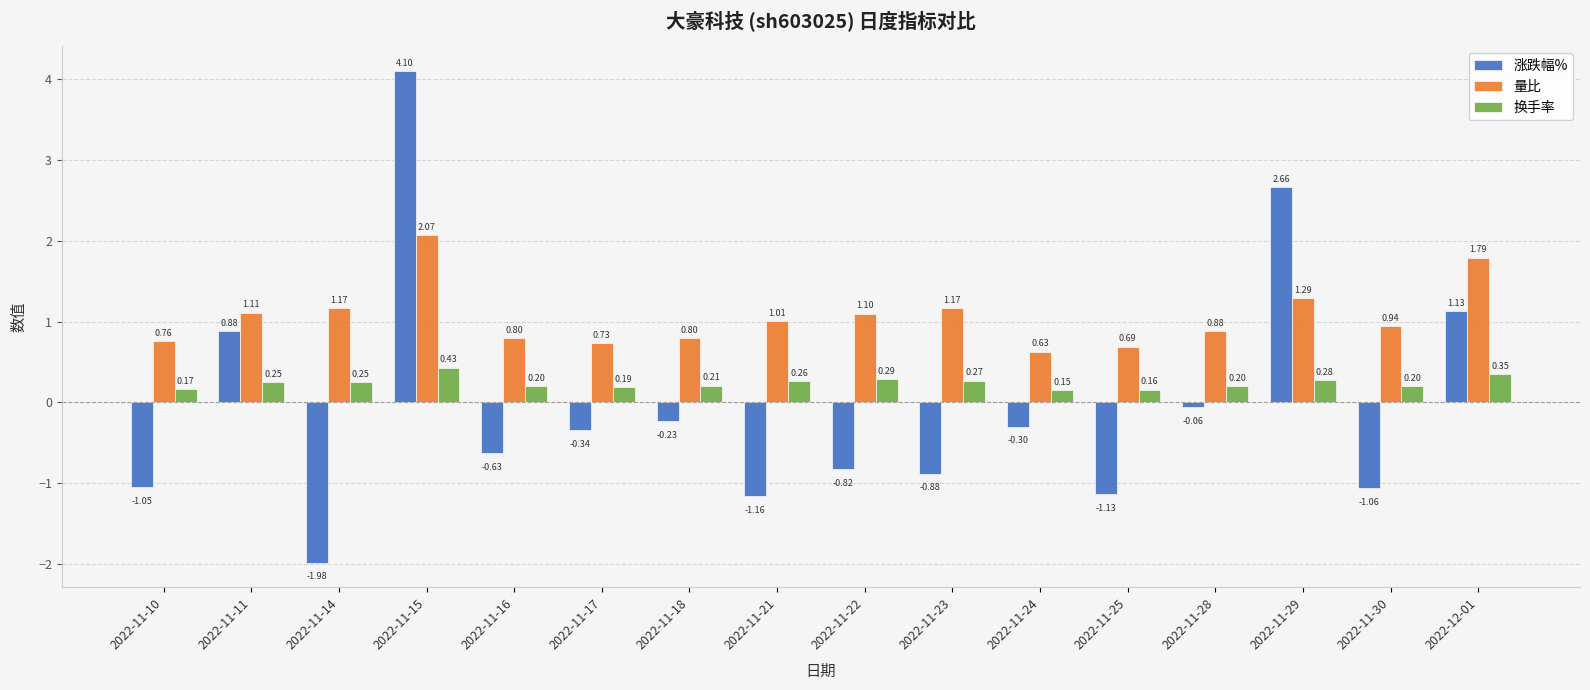

What is the difference between the highest and lowest values at 2022-11-21?

2.2